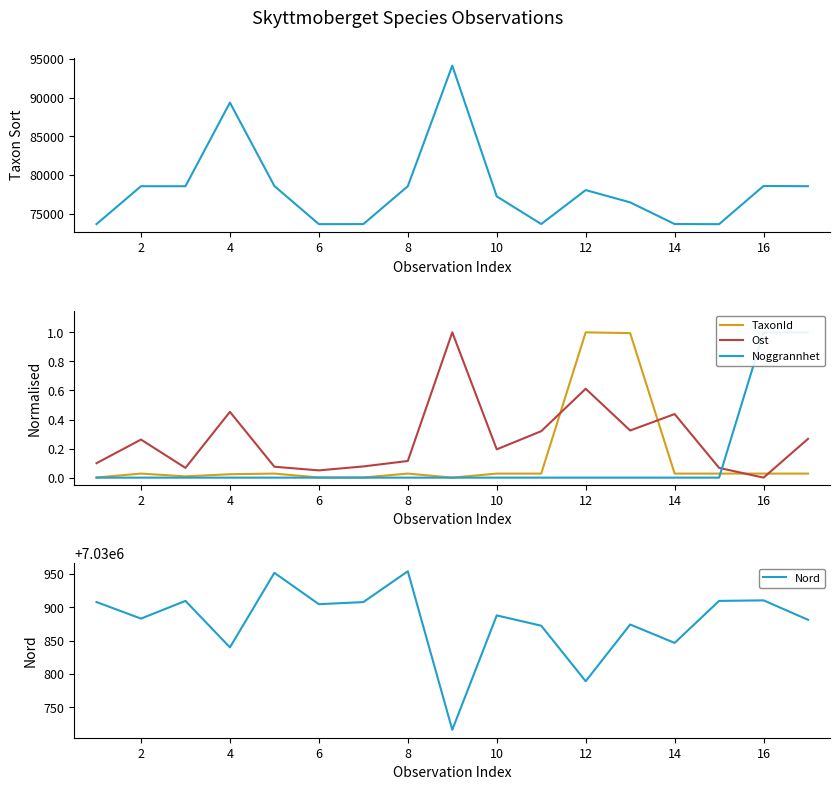

The value of TaxonId at 12 is 1.0. True or false?

True